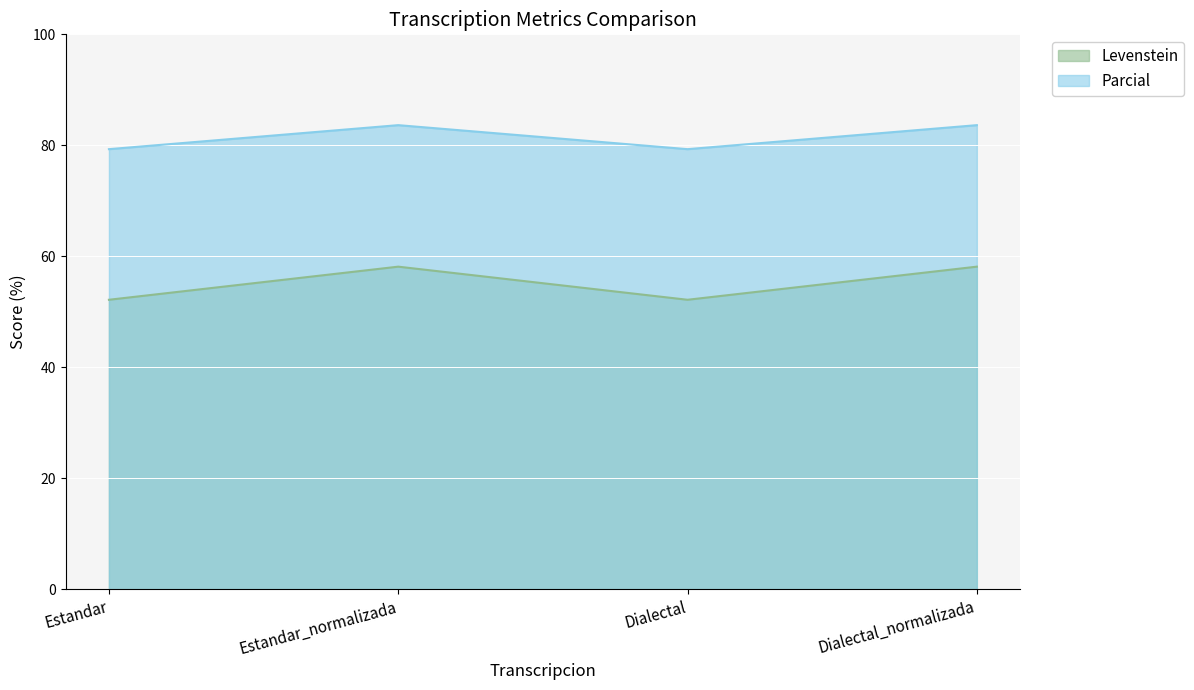

At which category does Parcial reach its first local peak?

Estandar_normalizada